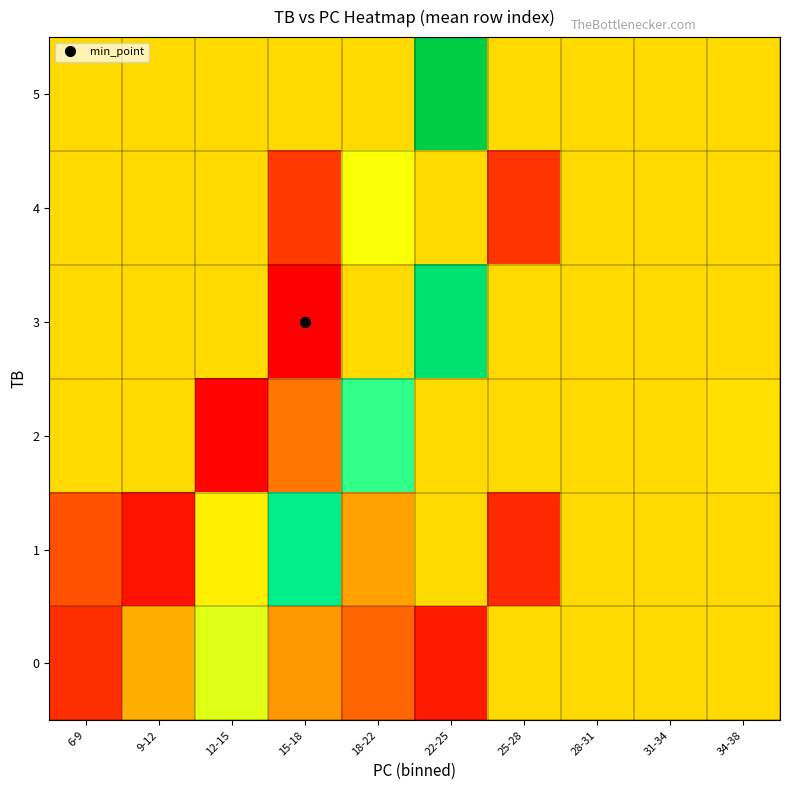

What is the total value across all series at 34-38?

219.5